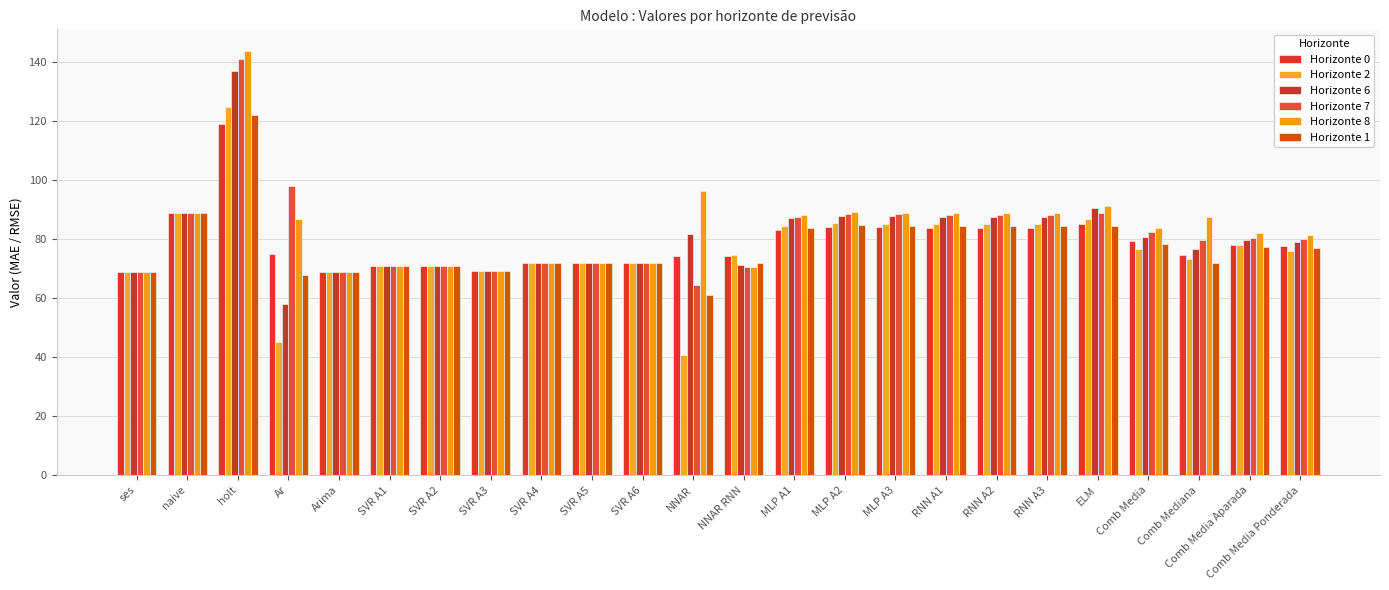

What is the approximate value of Horizonte 8 at Ar?

87.0